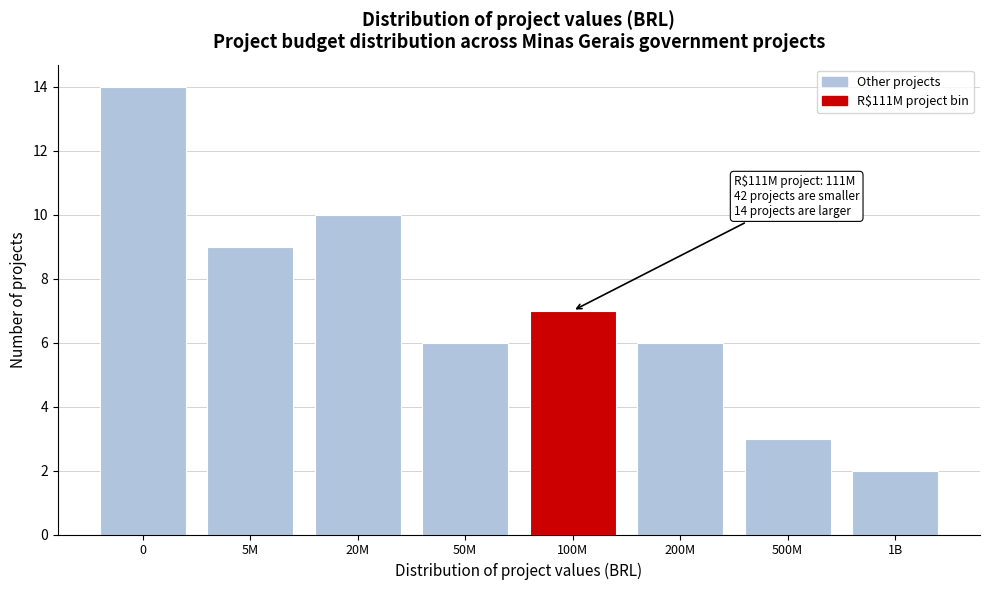

Reading left to right, transcribe all the data shown in this chart.

0=14	5M=9	20M=10	50M=6	100M=7	200M=6	500M=3	1B=2